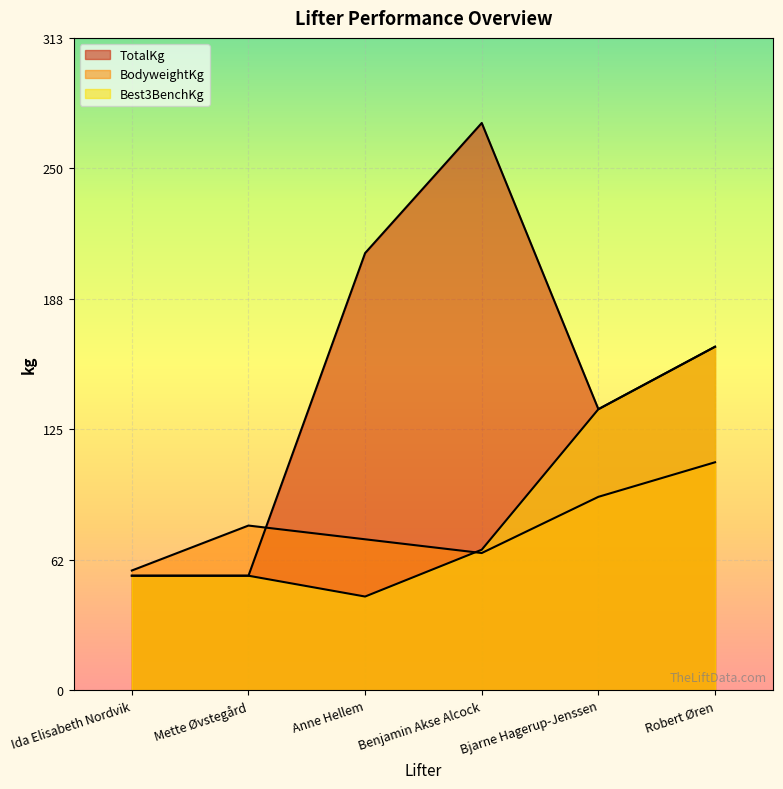

What is the lowest value of the BodyweightKg series?

57.5